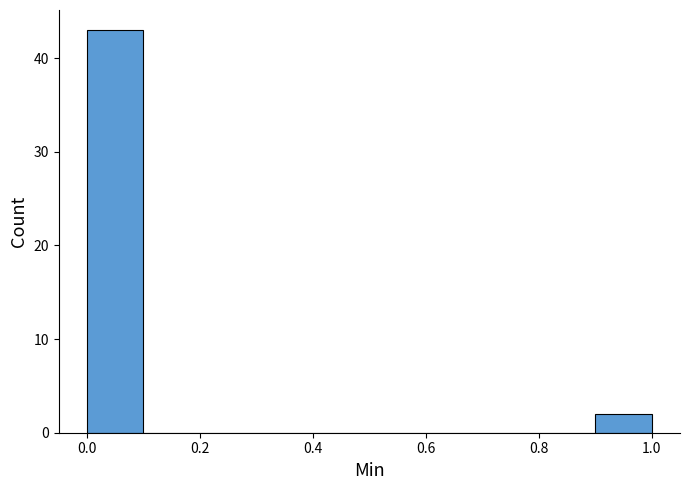

What is the height of the bar covering 0.0 to 0.1 on the x-axis? The values are not printed on the chart, so give them approximately, as read against the axis.

43